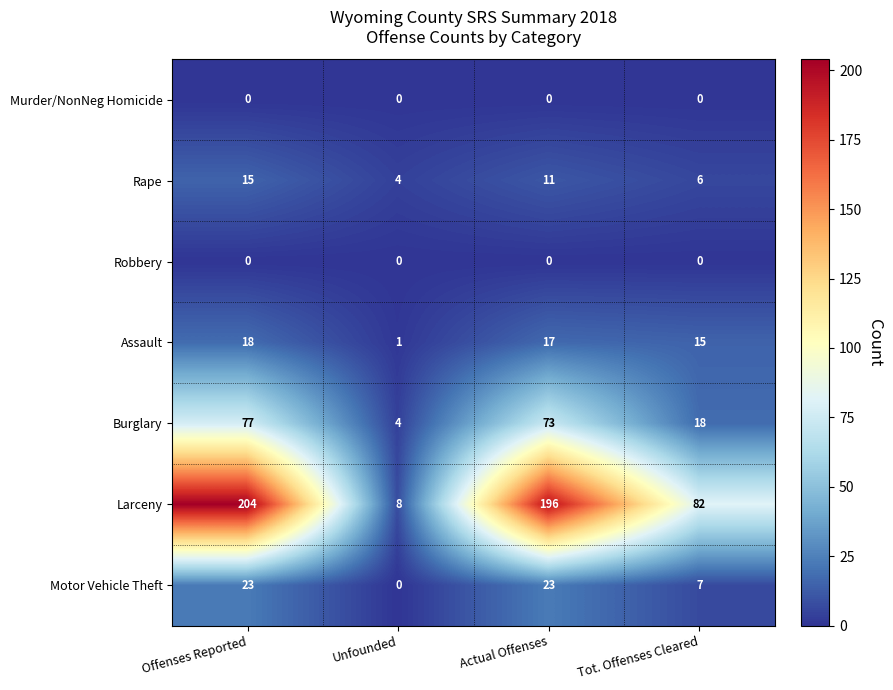

Which series changed the most between Actual Offenses and Tot. Offenses Cleared?

Larceny